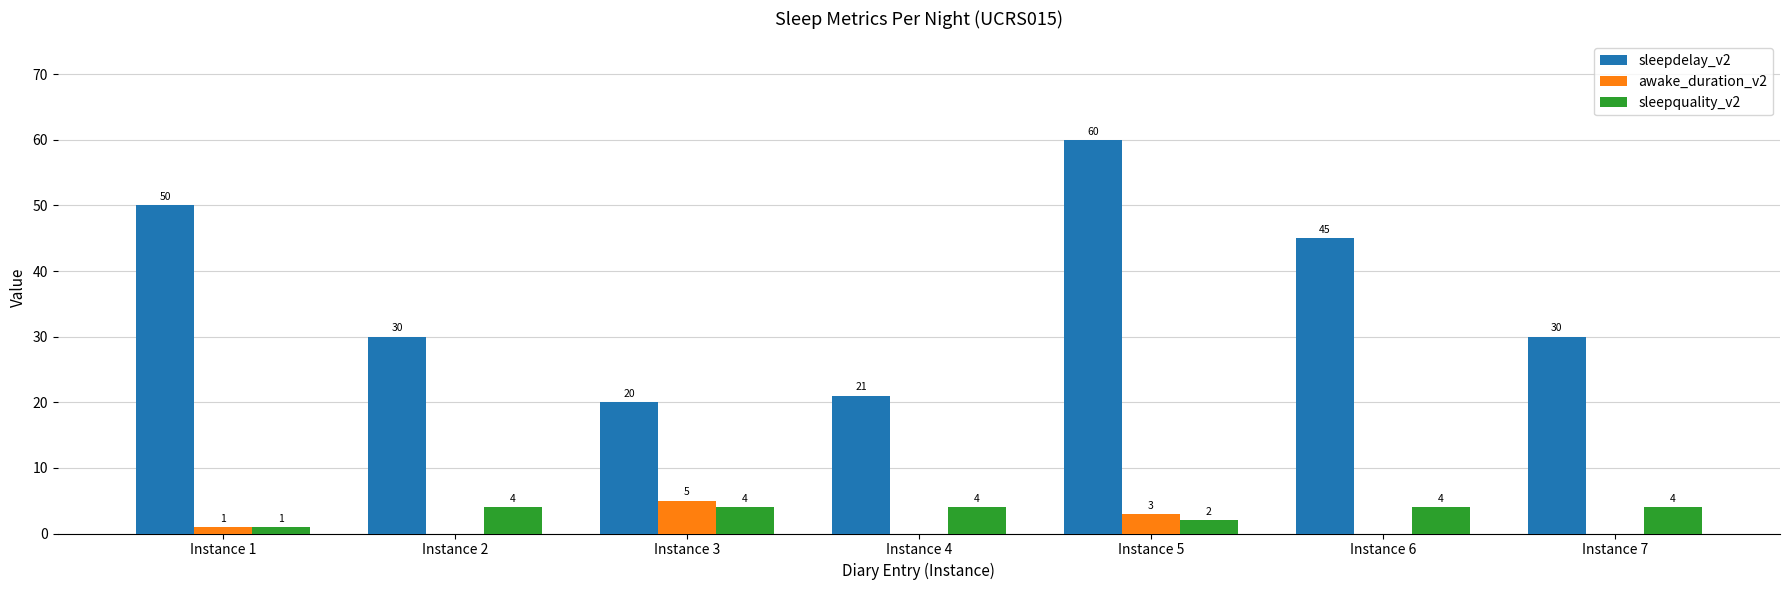

What is the sum of the sleepquality_v2 values at Instance 4 and Instance 3?

8